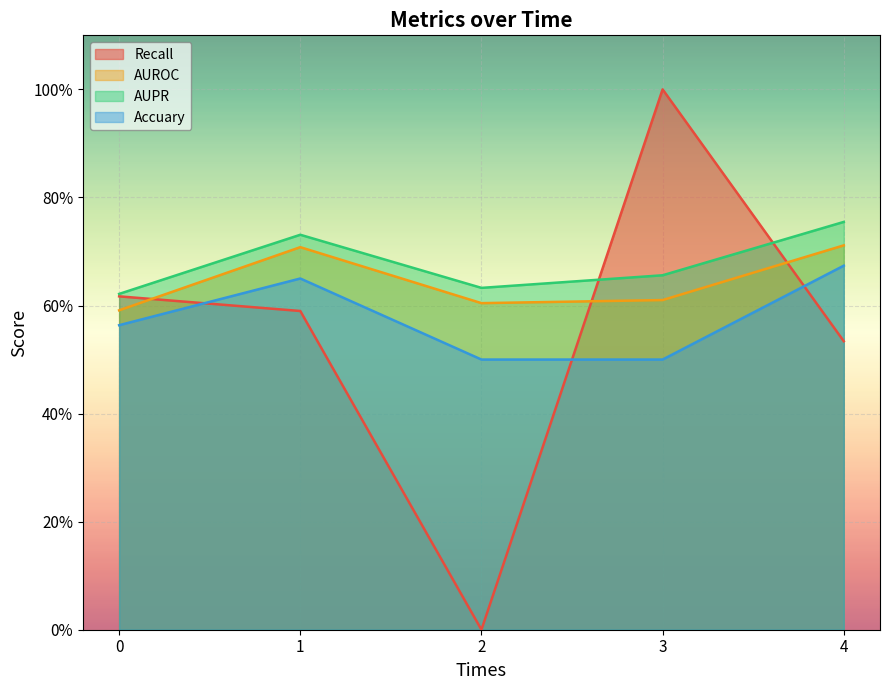

The value of AUROC at 1 is 0.7. True or false?

True